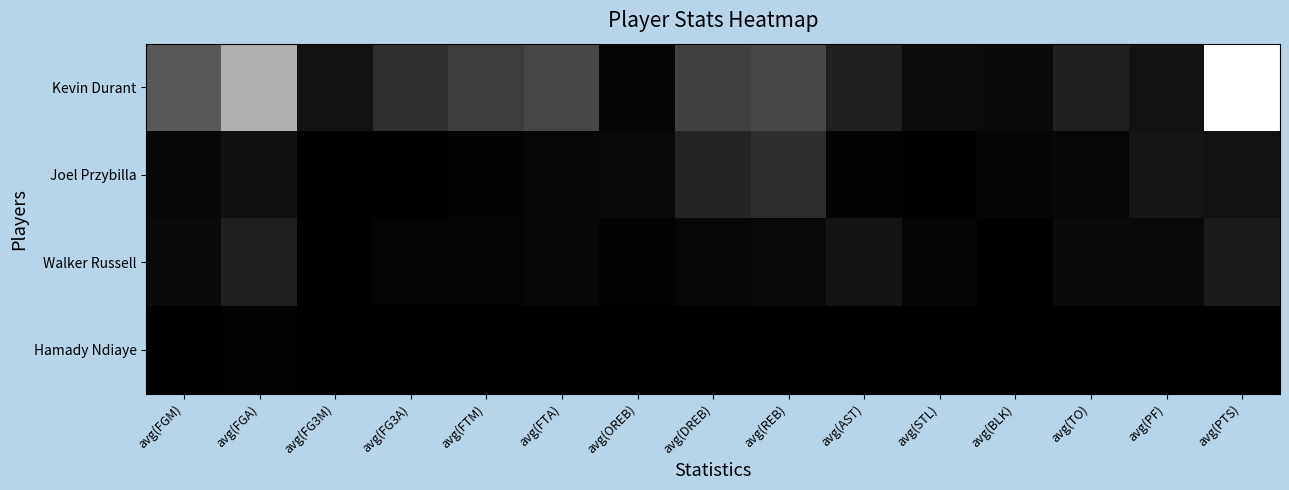

Rank the series by their maximum value, from lowest to highest.

Hamady Ndiaye, Walker Russell, Joel Przybilla, Kevin Durant